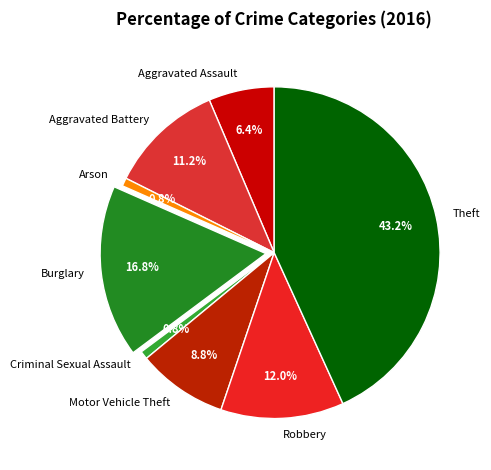

Which slice is the largest?

Theft